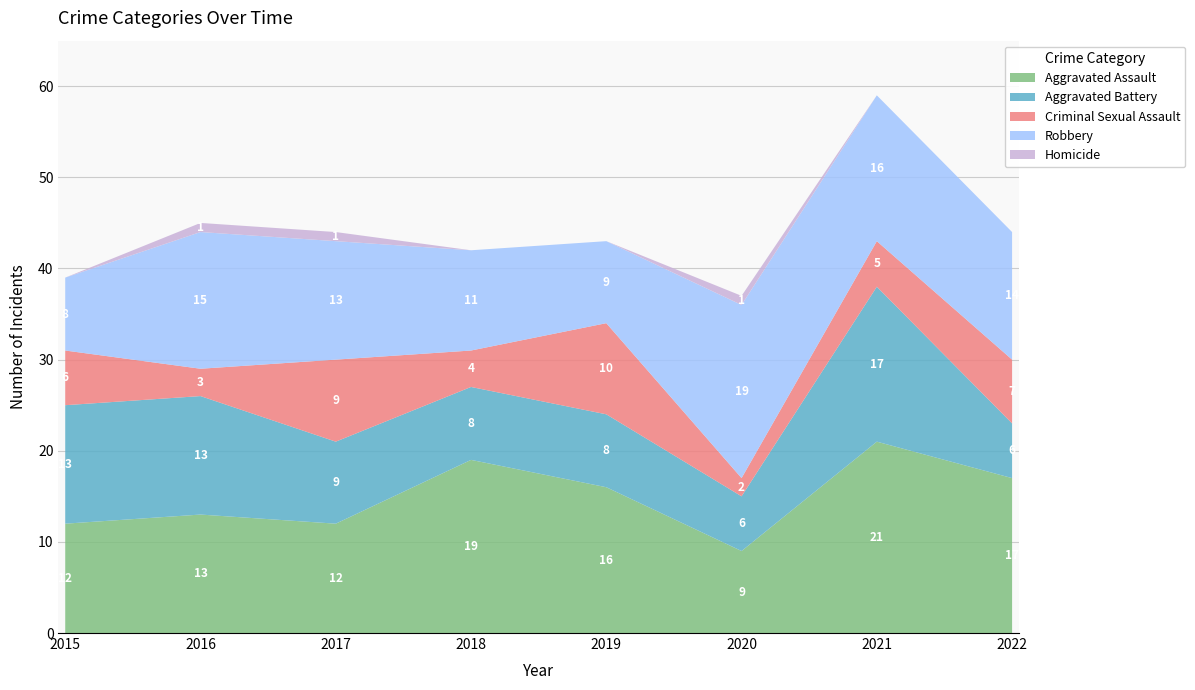

Reading left to right, what are all the values shown in this chart?

Aggravated Assault: 2015=12	2016=13	2017=12	2018=19	2019=16	2020=9	2021=21	2022=17
Aggravated Battery: 2015=13	2016=13	2017=9	2018=8	2019=8	2020=6	2021=17	2022=6
Criminal Sexual Assault: 2015=6	2016=3	2017=9	2018=4	2019=10	2020=2	2021=5	2022=7
Robbery: 2015=8	2016=15	2017=13	2018=11	2019=9	2020=19	2021=16	2022=14
Homicide: 2015=0	2016=1	2017=1	2018=0	2019=0	2020=1	2021=0	2022=0